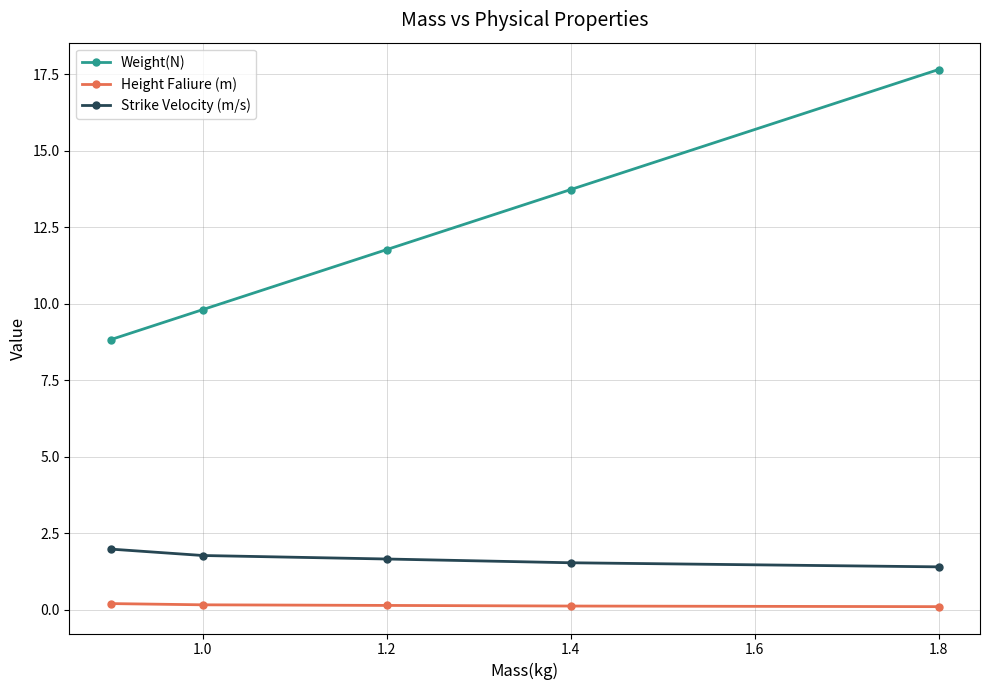

Rank the series by their maximum value, from highest to lowest.

Weight(N), Strike Velocity (m/s), Height Faliure (m)